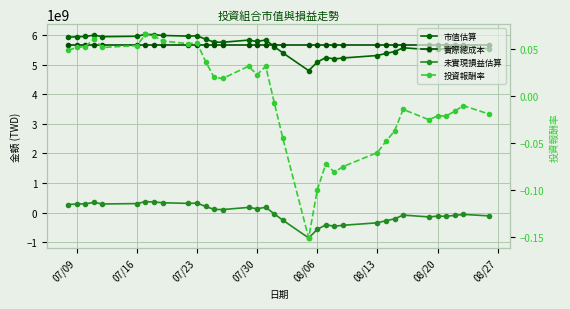

What is the sum of all 市值估算 values?

191941108563.0